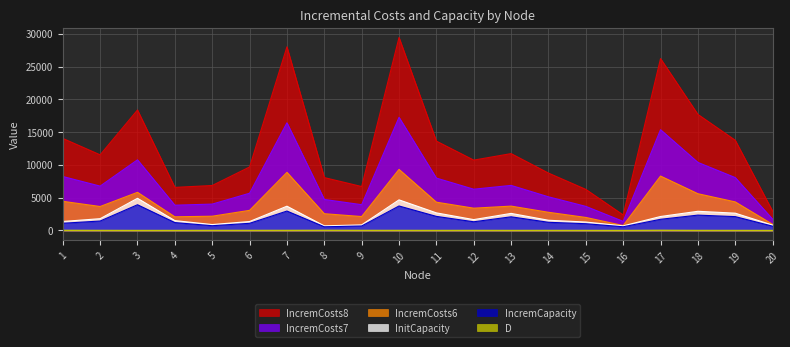

At which label does IncremCosts7 first exceed 6763?

1